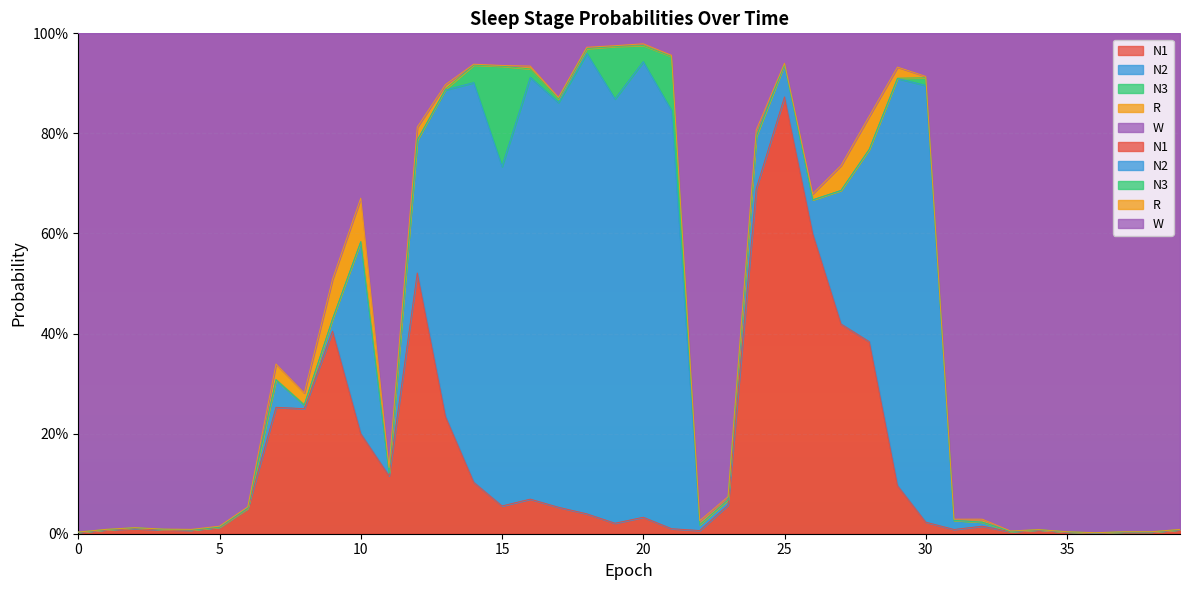

Which series changed the most between 17 and 37?

W